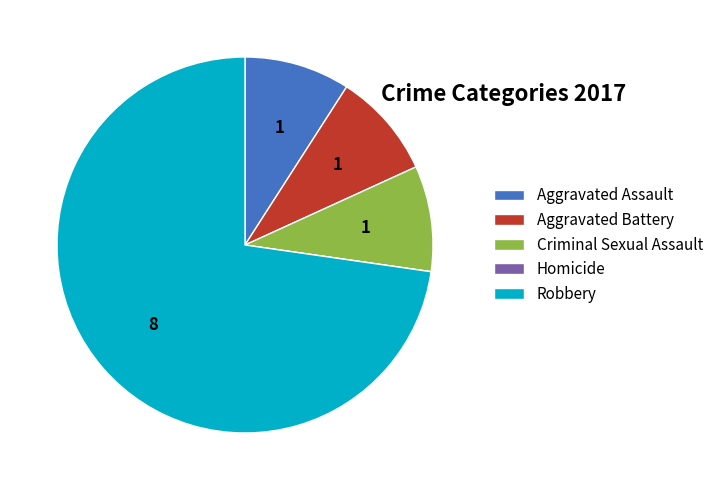

Does Robbery account for over 50% of the chart?

Yes